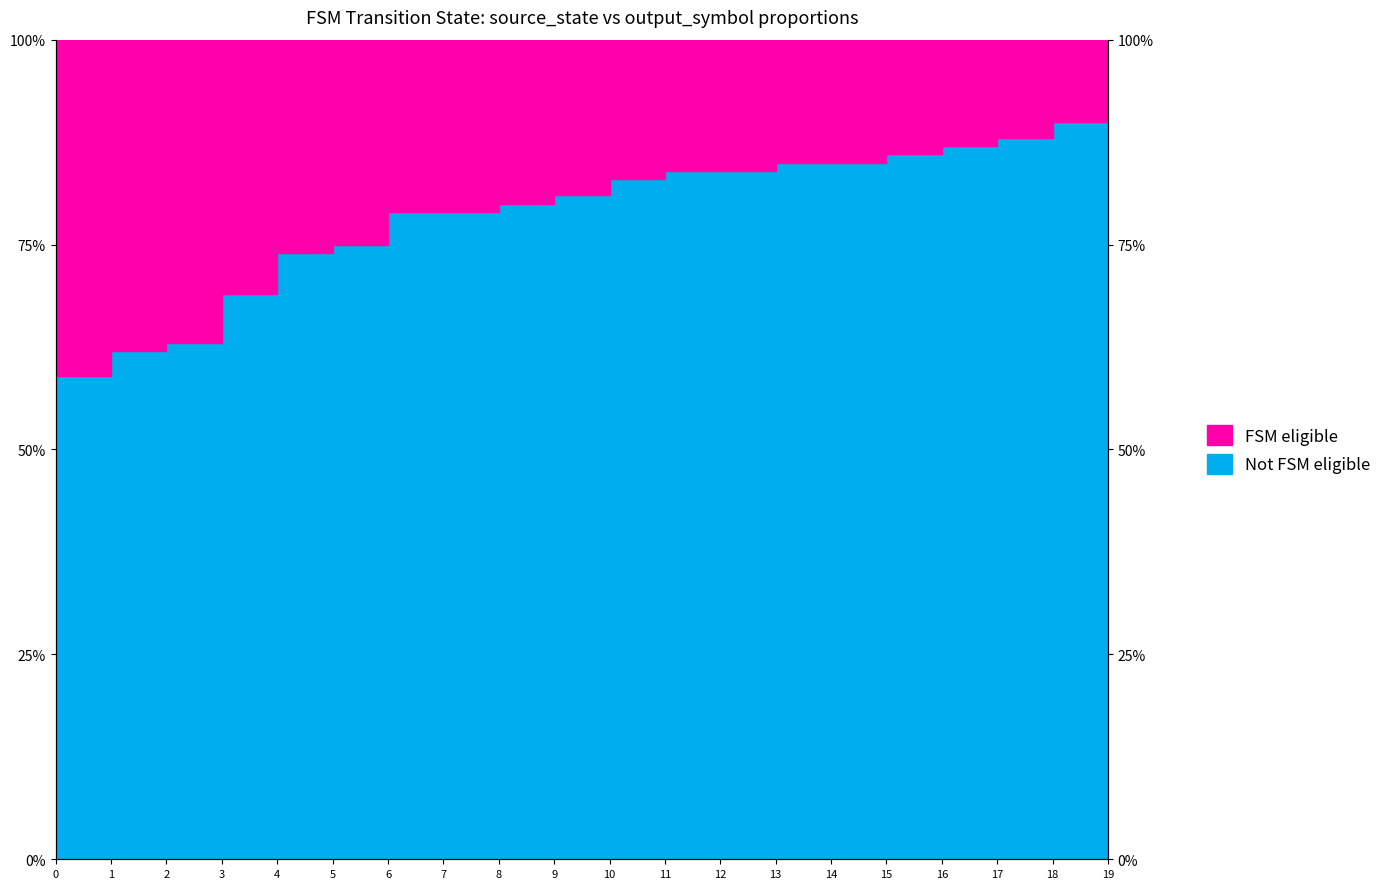

Reading right to left, what are all the values shown in this chart?

93	90	88	87	86	85	85	84	84	83	81	80	79	79	75	74	69	63	62	59